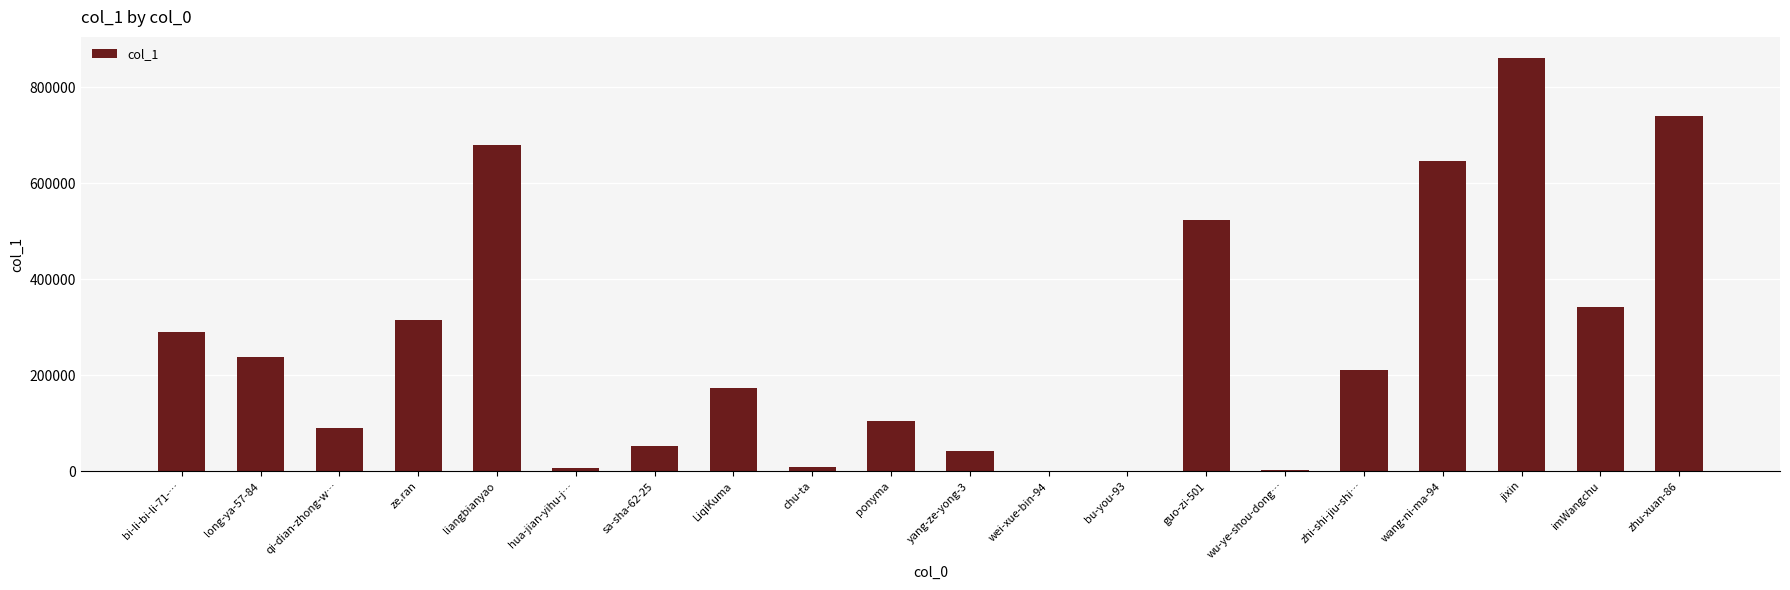

At which label is the value closest to 431217?

imWangchu